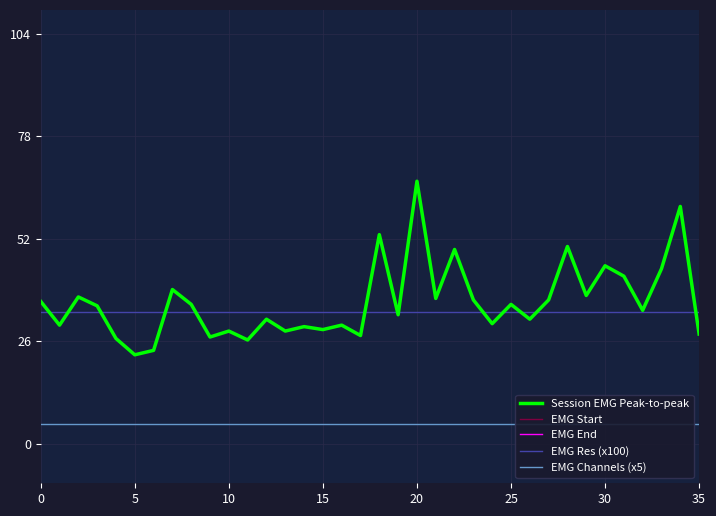

What is the highest value of the Session EMG Peak-to-peak series?

66.6